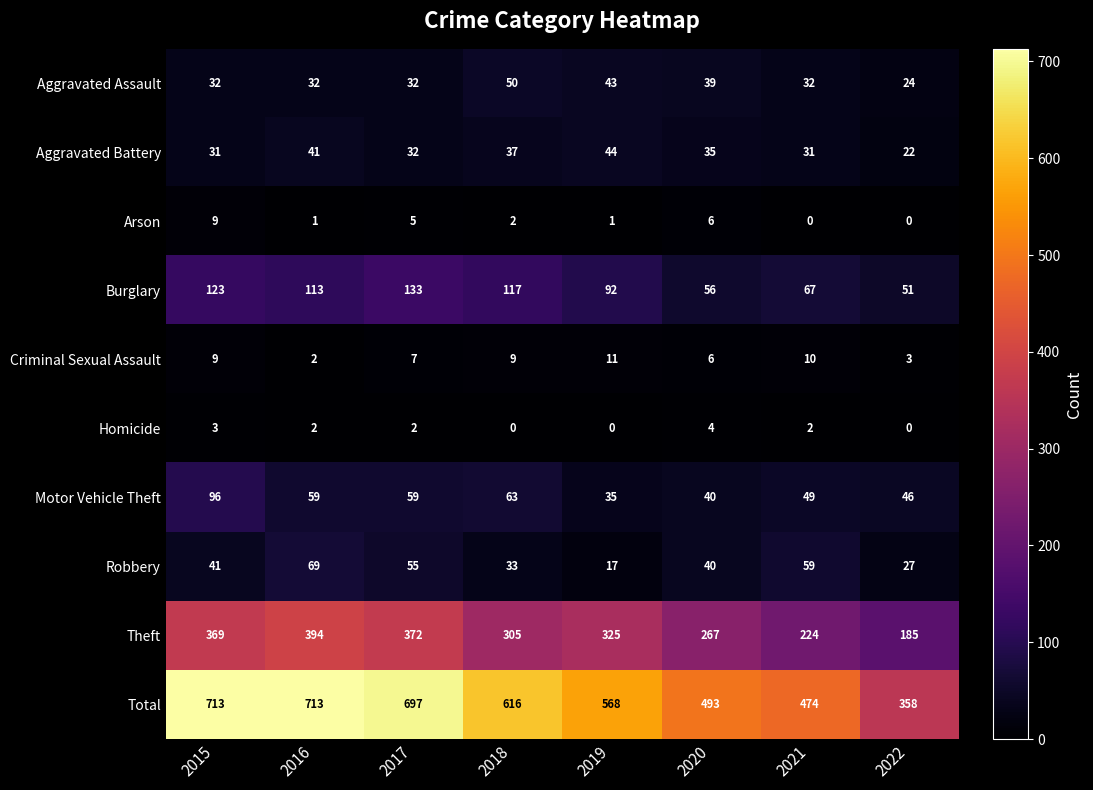

Rank the series at 2021 from lowest to highest value.

Arson, Homicide, Criminal Sexual Assault, Aggravated Battery, Aggravated Assault, Motor Vehicle Theft, Robbery, Burglary, Theft, Total